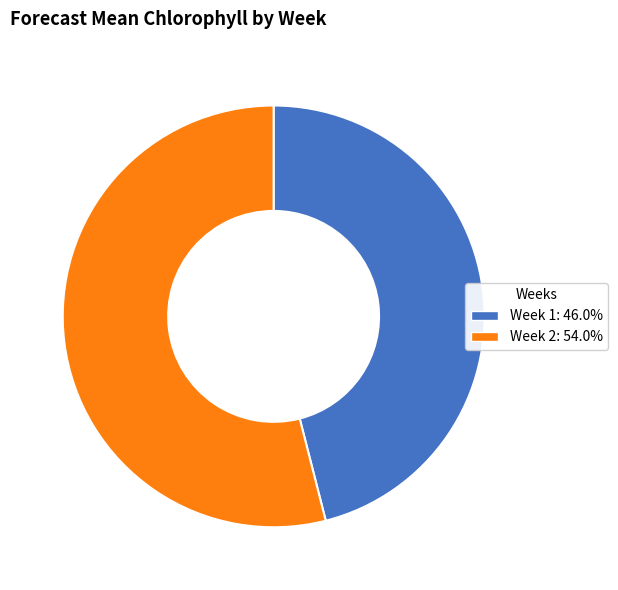

Is there a majority slice in this chart?

Yes